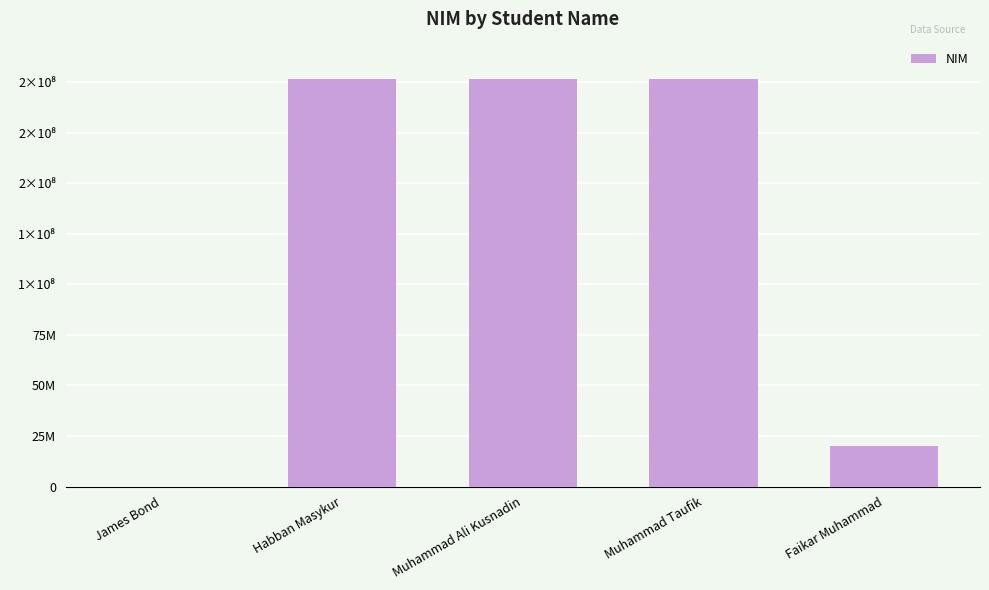

What is the minimum value shown in the chart?

7